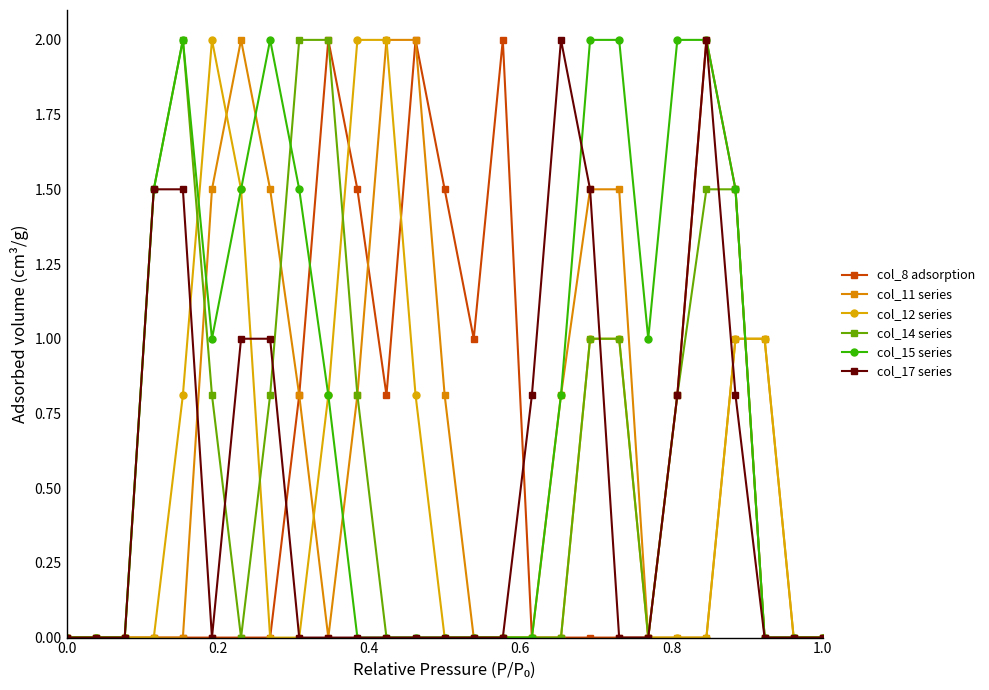

What is the average value of the col_8 adsorption series?

0.6